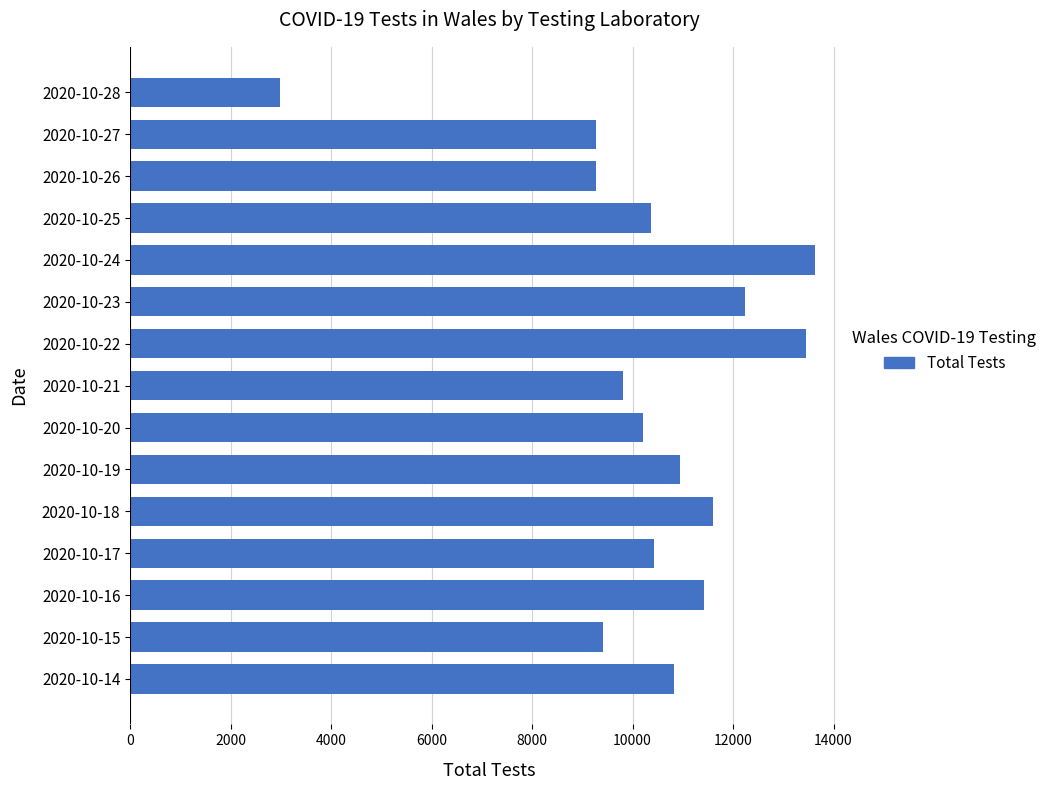

What is the approximate value at 2020-10-27, to the nearest 50?

9300